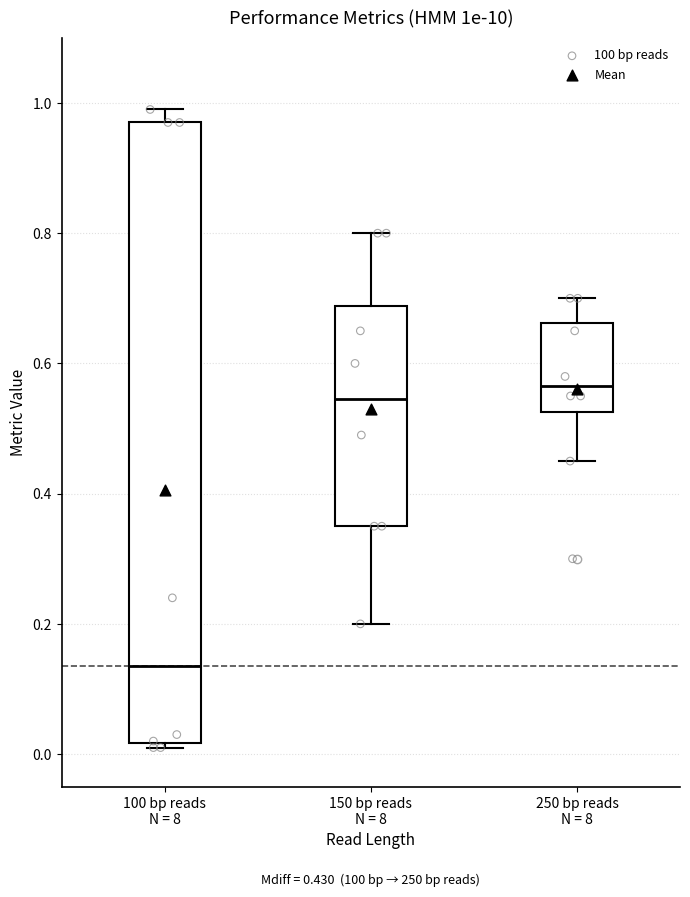

Which box's median line is the highest?

250 bp reads N = 8